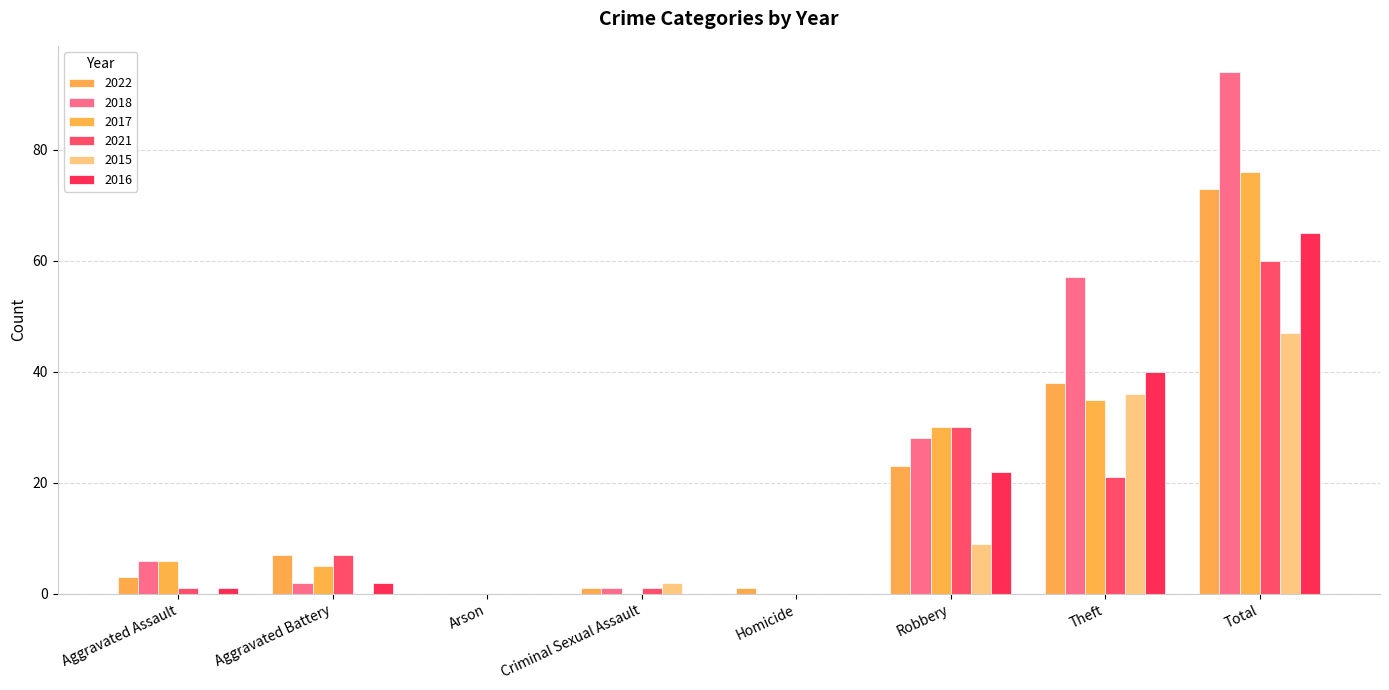

What is the difference between the highest and lowest values at Homicide?

1